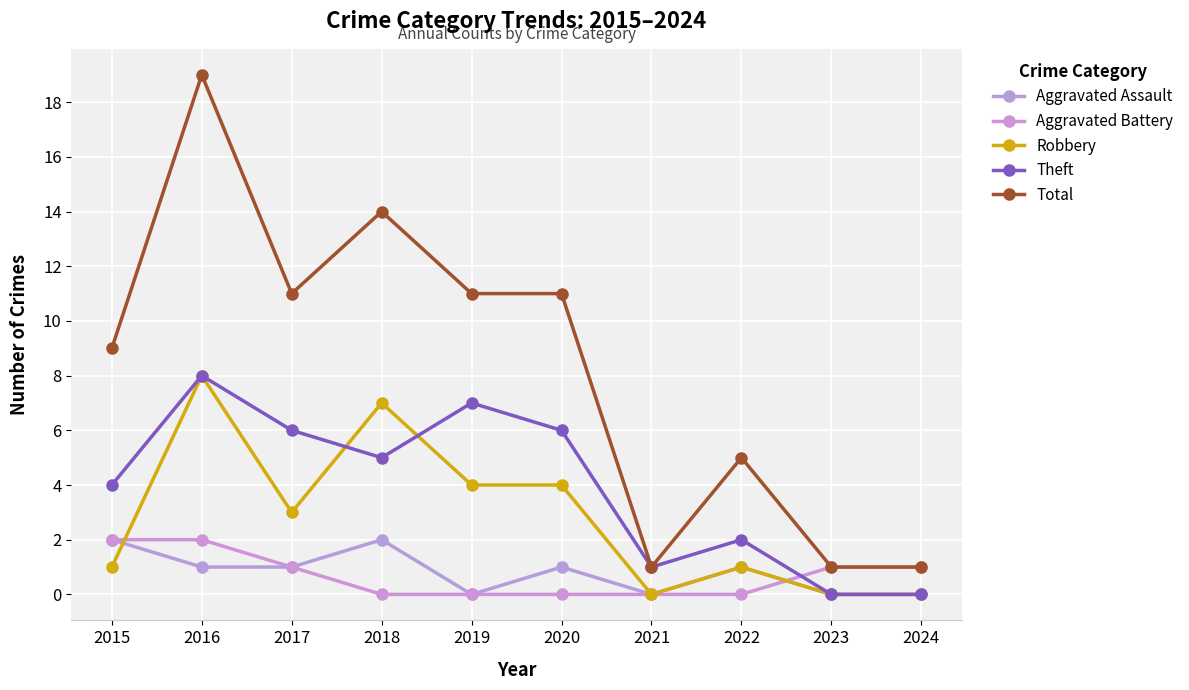

True or false: Robbery and Total intersect in this chart.

False